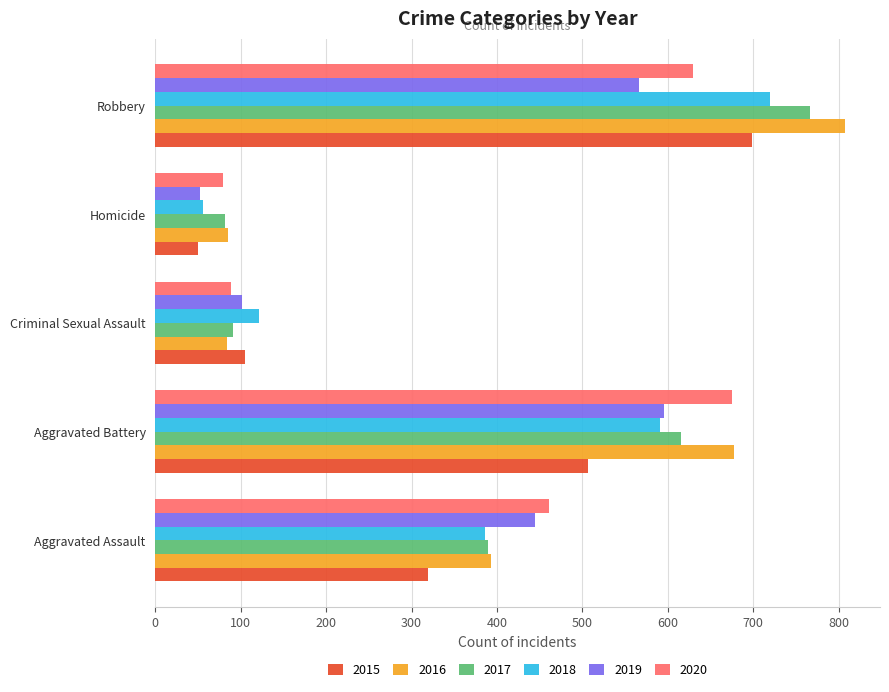

Which series has the largest total across all categories?

2016